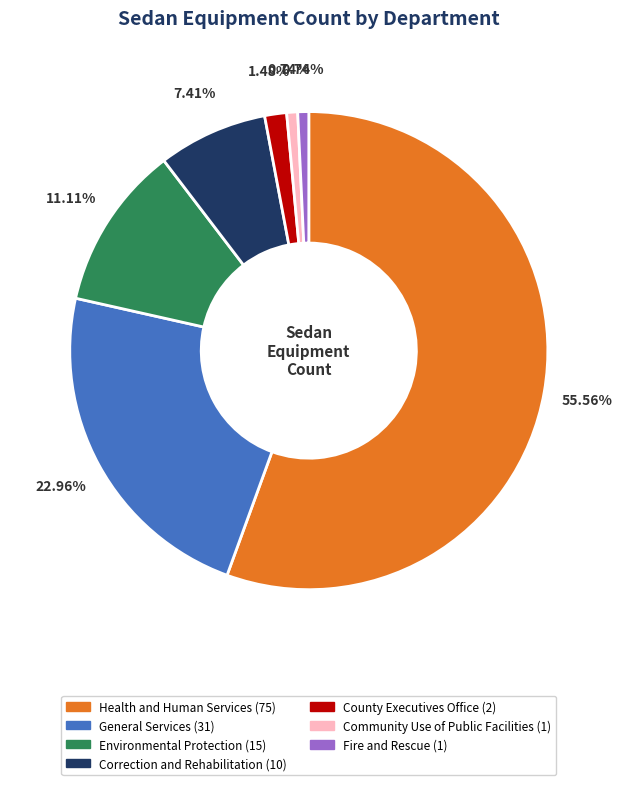

Which has a higher value, Fire and Rescue or County Executives Office?

County Executives Office